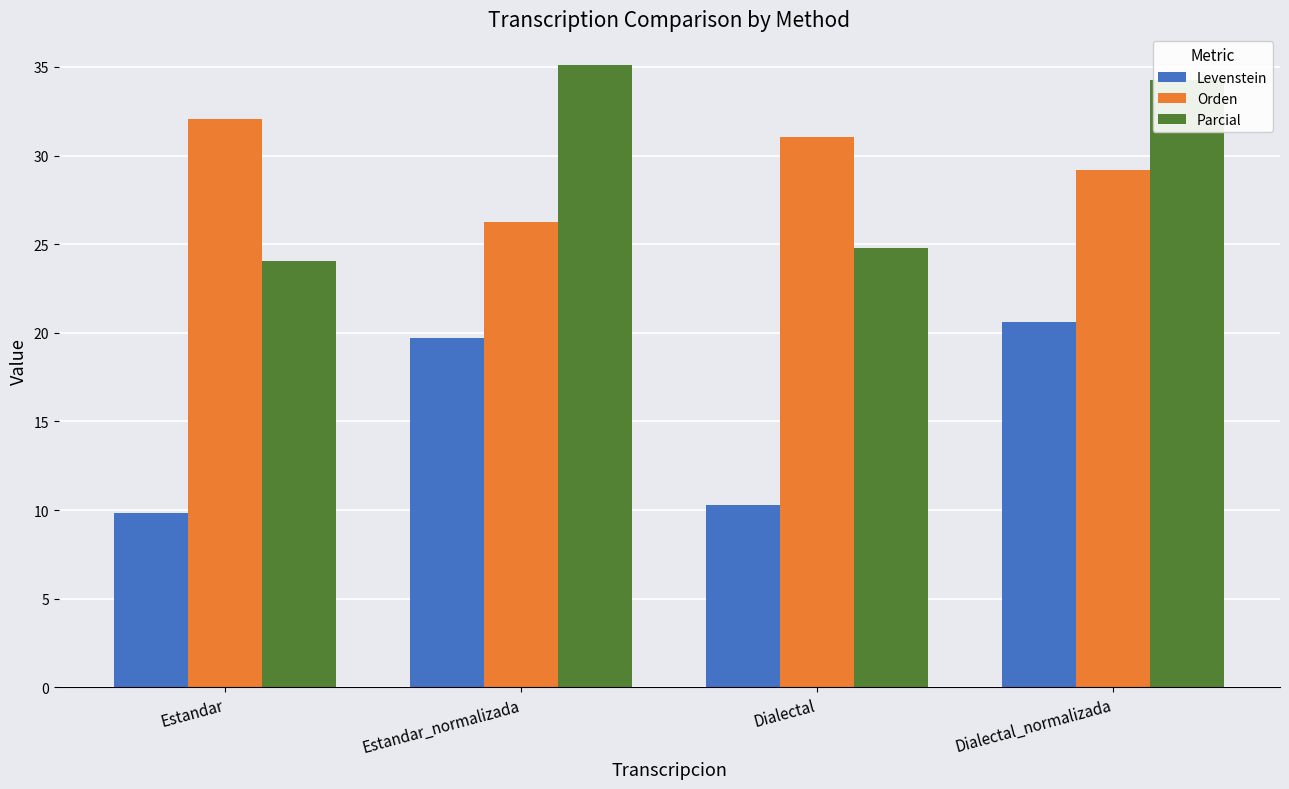

Is the value of Orden at Estandar_normalizada greater than the value of Levenstein at Dialectal?

Yes